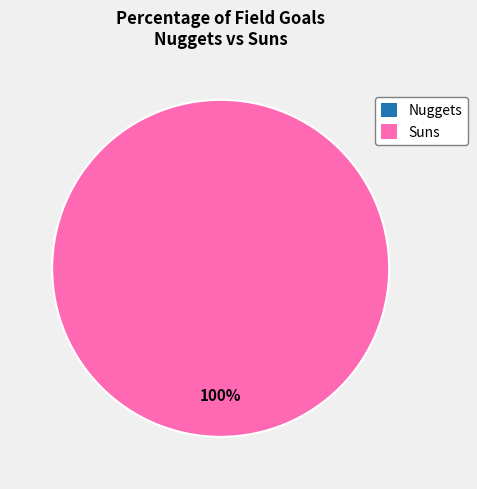

Is it true that Nuggets is 14% of the pie?

False